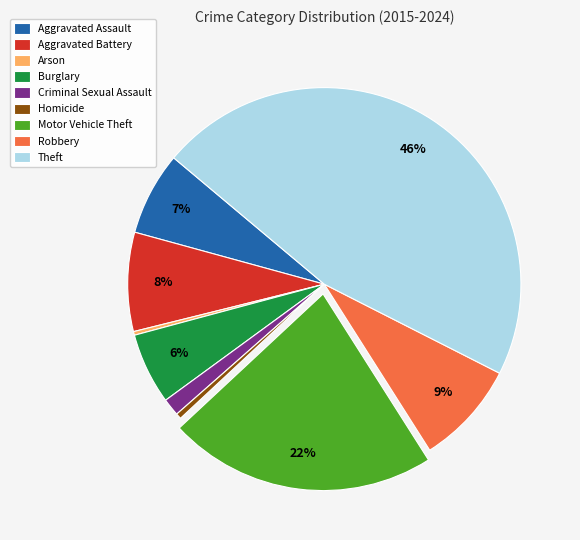

Which has a higher value, Robbery or Burglary?

Robbery